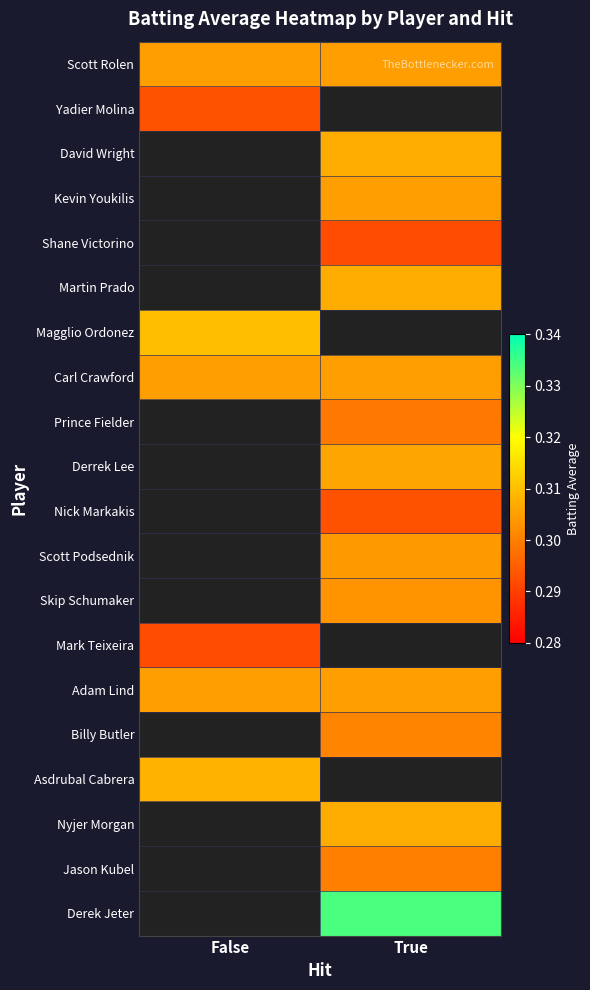

True or false: Martin Prado has a value of 0.3 at True.

True